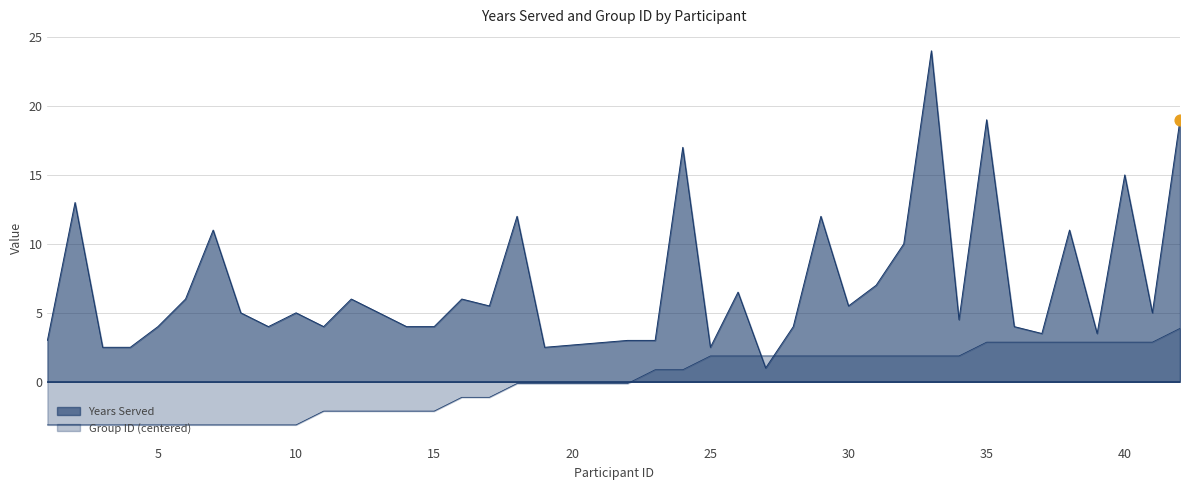

Is the value of Years Served at 23 greater than the value of Group ID at 23?

Yes